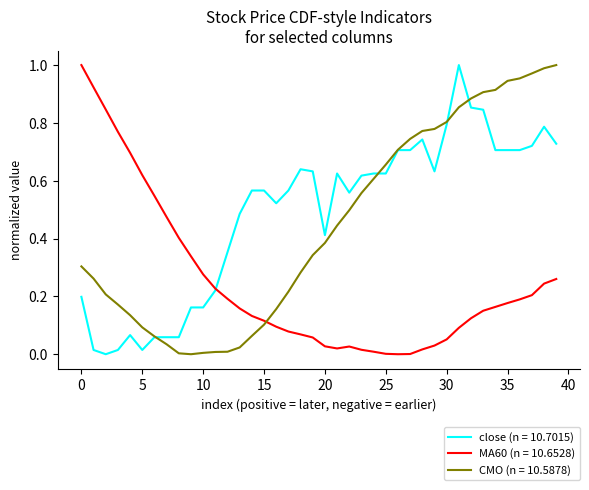

Count the number of data series in this chart.

3